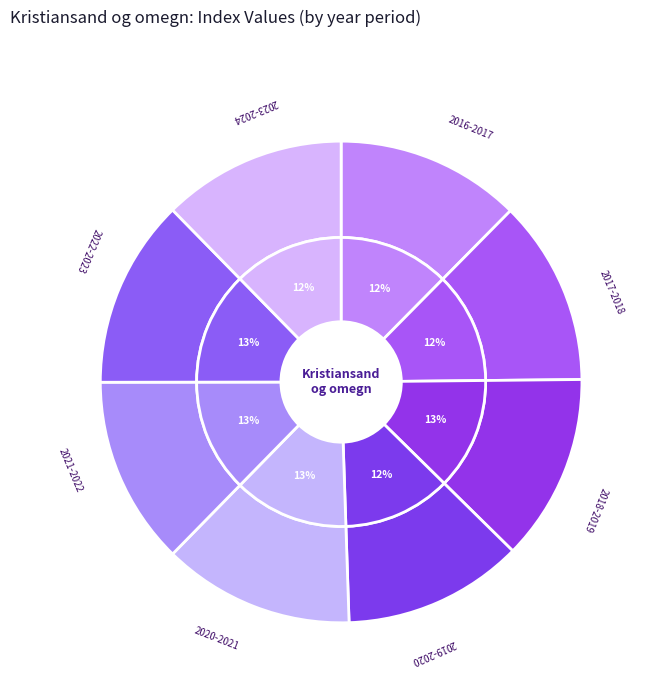

Is it true that 2021-2022 is 13% of the pie?

True